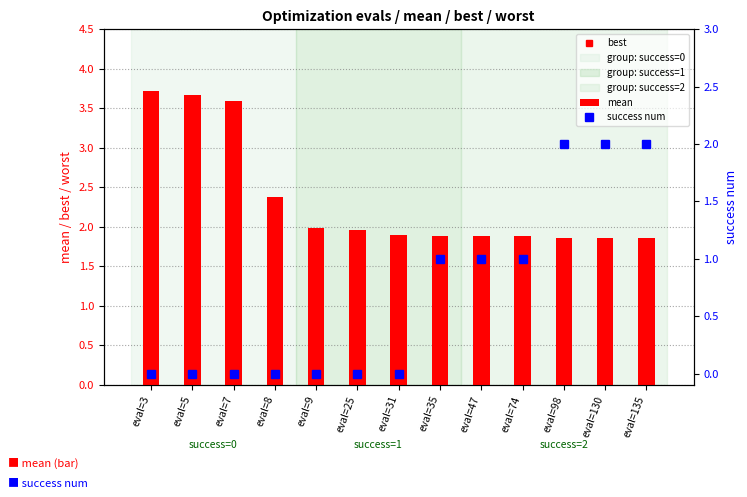

Read the best value at eval=3.

3.5